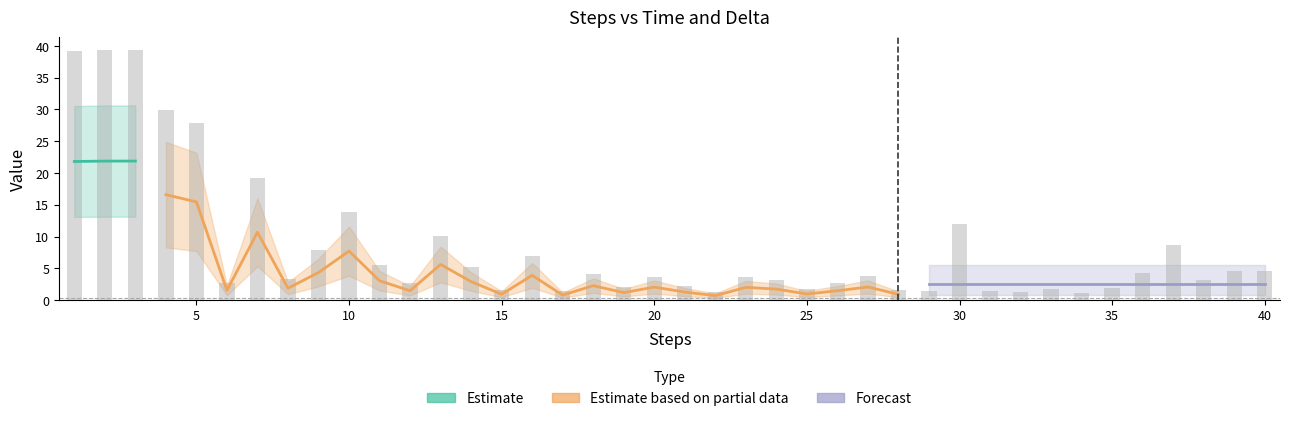

Rank the categories by value from lowest to highest.

34, 22, 32, 31, 17, 29, 28, 15, 25, 33, 35, 19, 21, 12, 26, 6, 24, 38, 8, 23, 20, 27, 18, 36, 40, 39, 14, 11, 16, 9, 37, 13, 30, 10, 7, 5, 4, 1, 2, 3